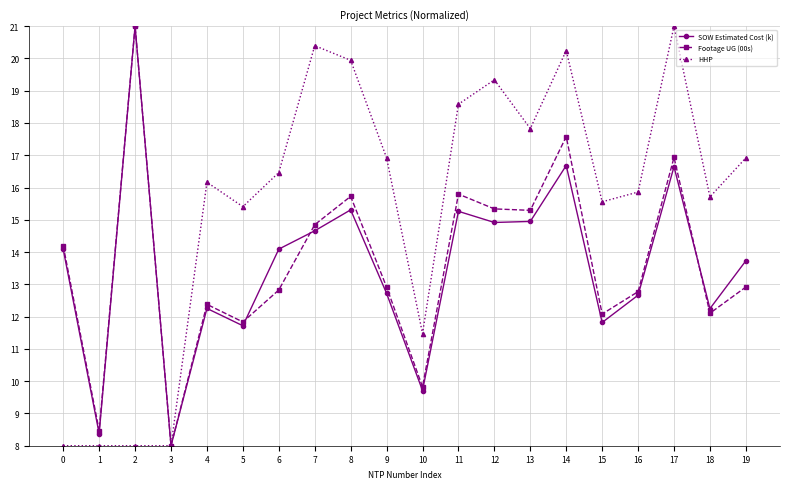

Is the value of SOW Estimated Cost (k) at 19 greater than the value of HHP at 19?

No